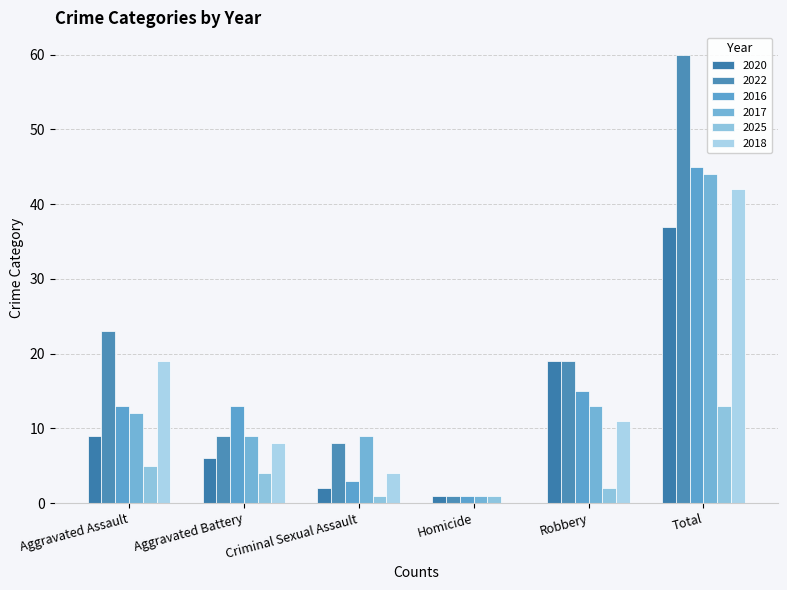

Reading left to right, extract all data points from this chart.

2020: 9	6	2	1	19	37
2022: 23	9	8	1	19	60
2016: 13	13	3	1	15	45
2017: 12	9	9	1	13	44
2025: 5	4	1	1	2	13
2018: 19	8	4	0	11	42